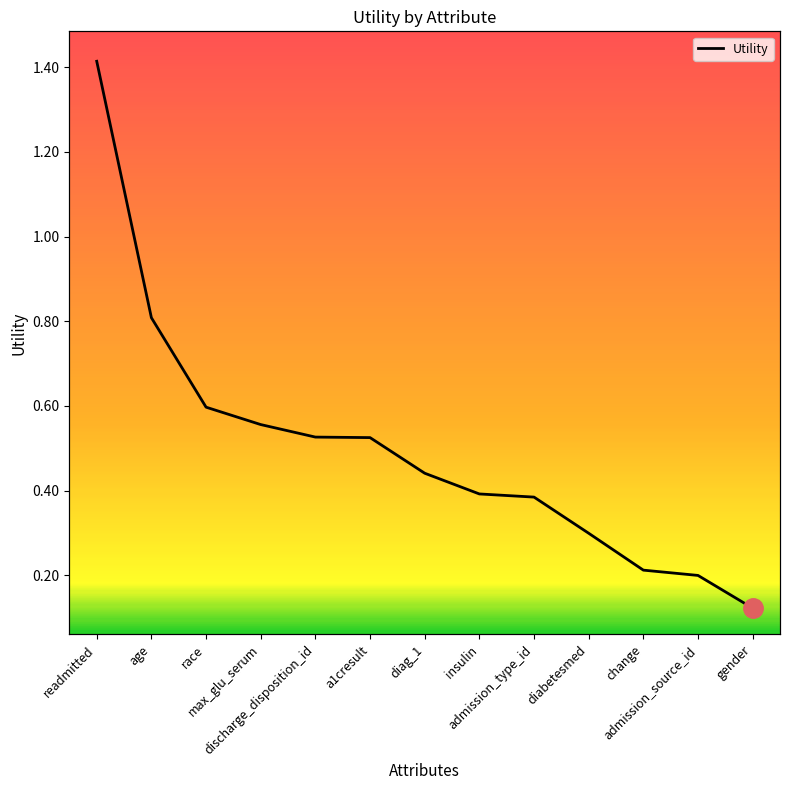

What is the smallest value displayed?

0.1